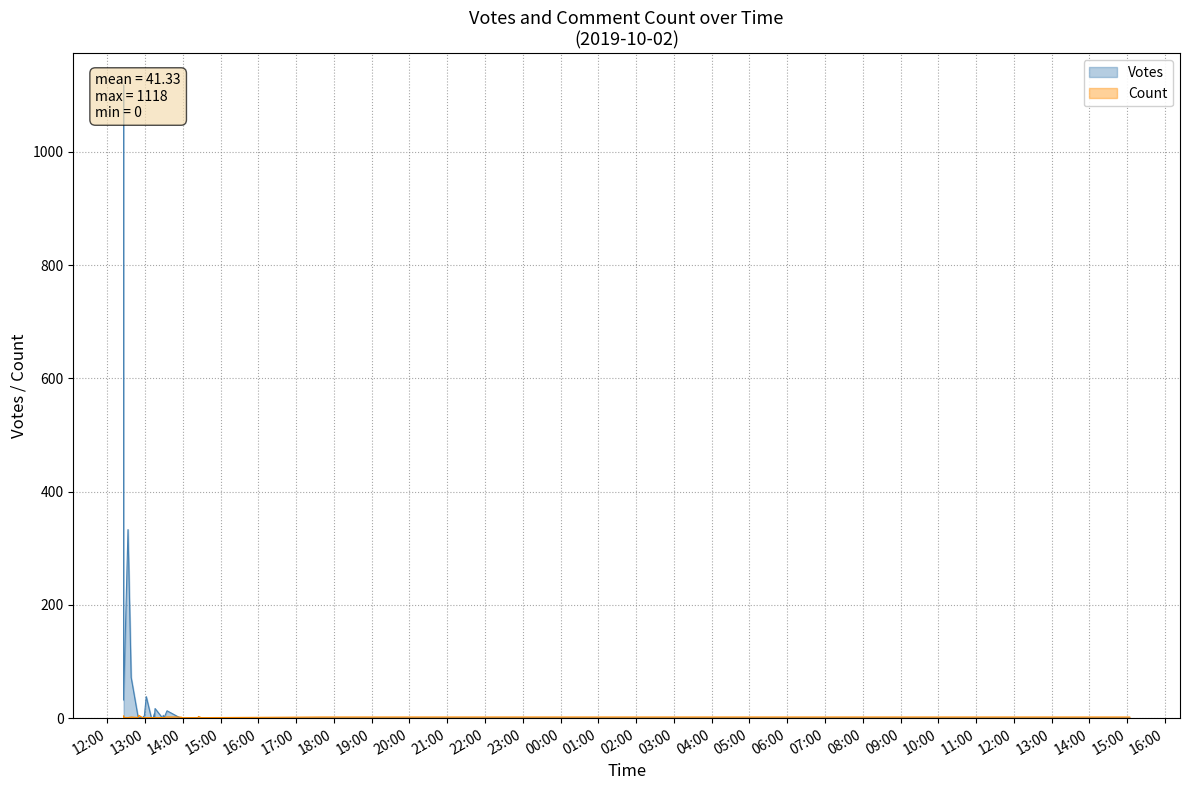

What is the label of the 18th point from the left?

2019-10-02 13:55